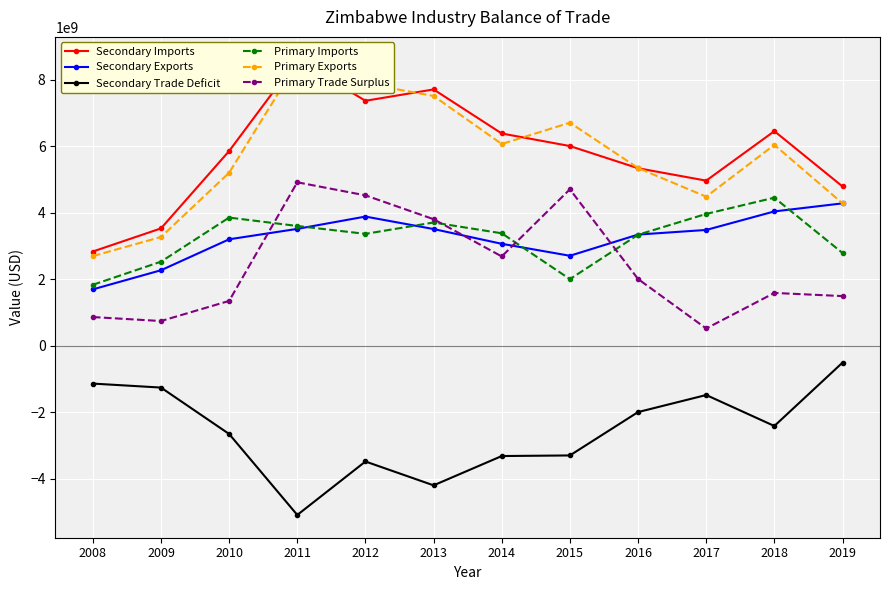

True or false: Secondary Trade Deficit and Primary Exports intersect in this chart.

False